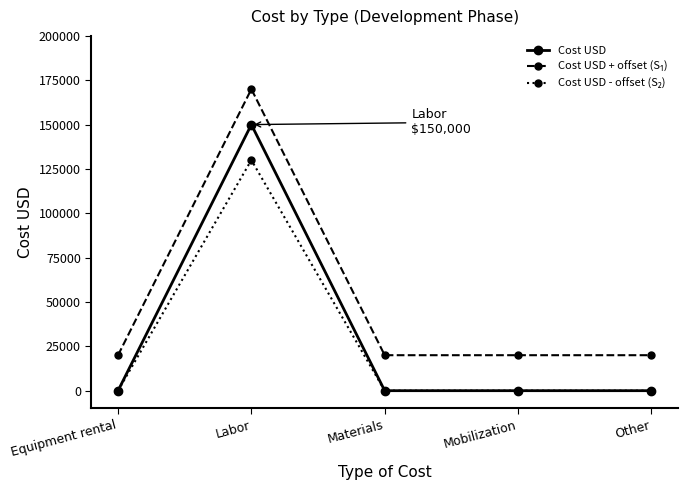

What position from the right is Equipment rental?

5